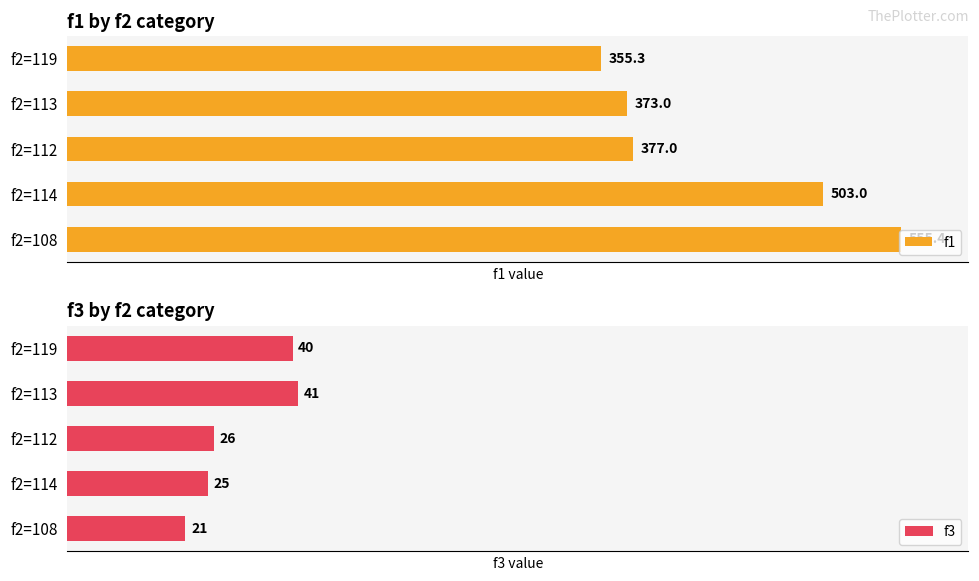

Where is f3 nearest to the value 31?

f2=112